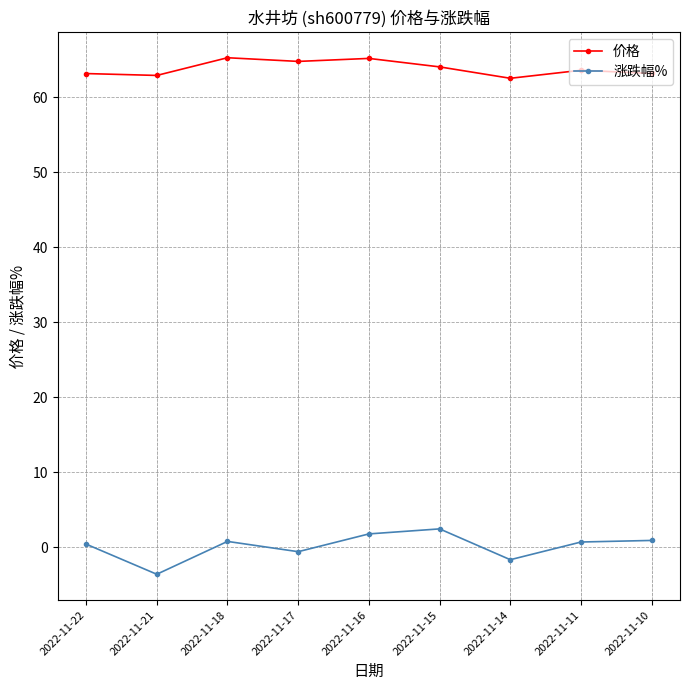

True or false: 价格 and 涨跌幅% cross at least once.

False